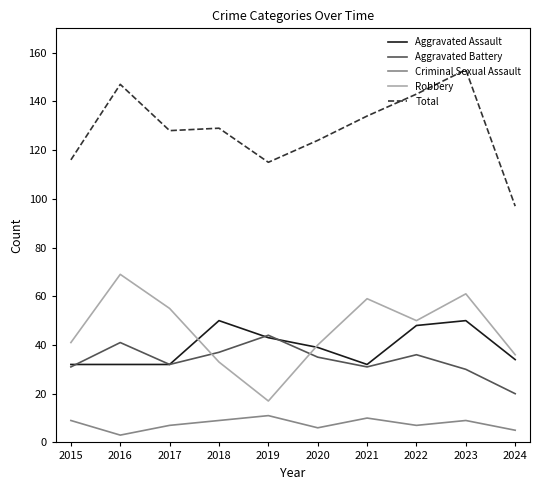

True or false: Criminal Sexual Assault and Aggravated Battery intersect in this chart.

False